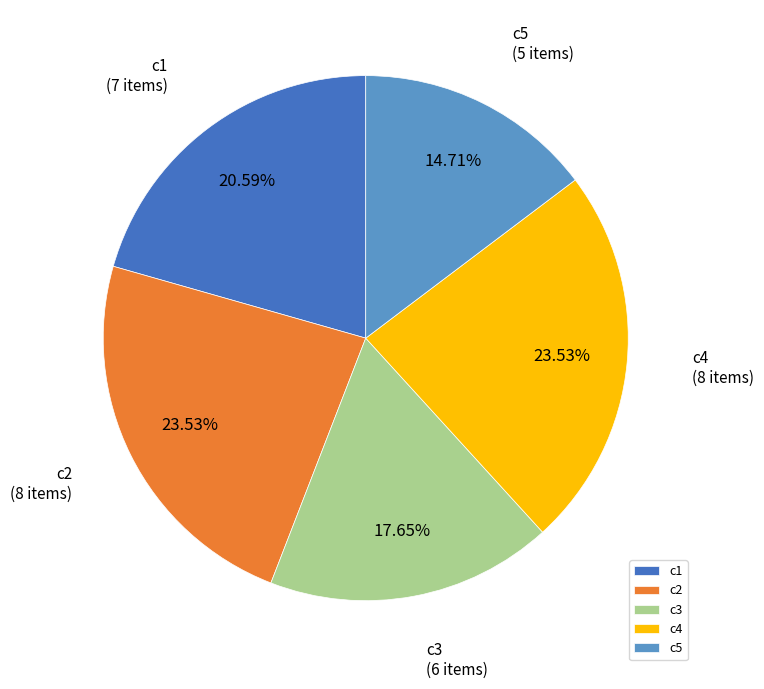

Does c2 account for over 50% of the chart?

No